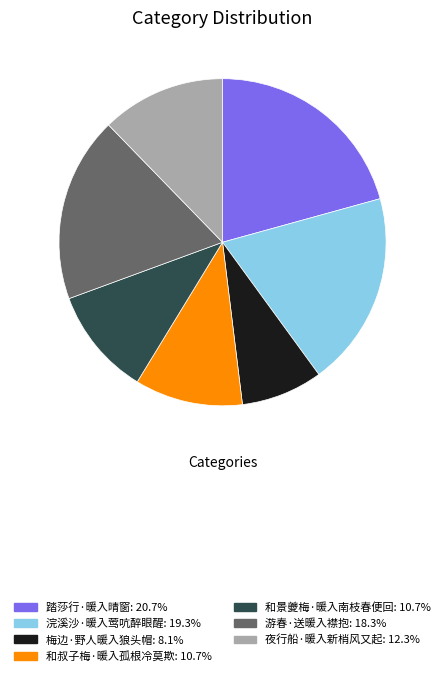

Which slice is the smallest?

梅边·野人暖入狼头帽